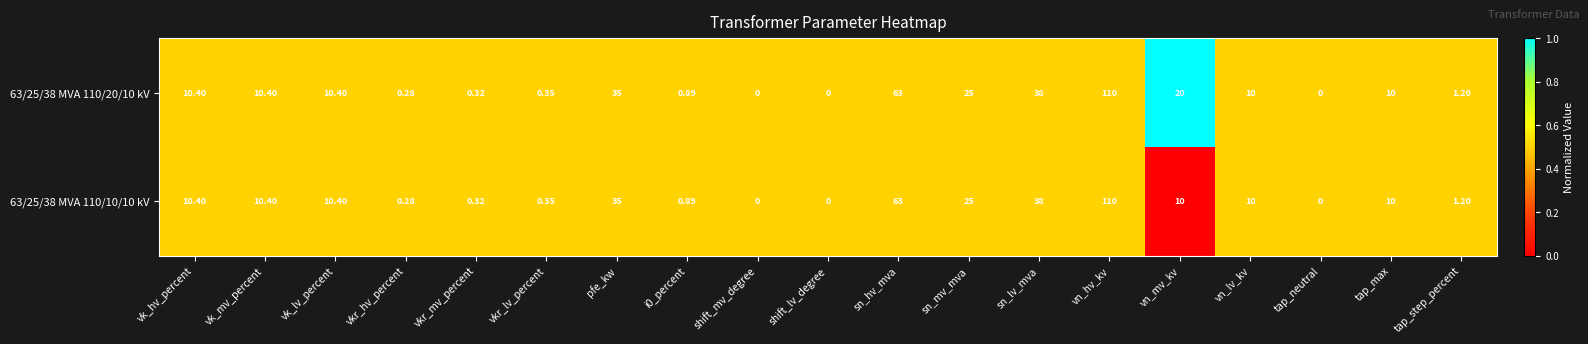

How many series are shown in this chart?

2